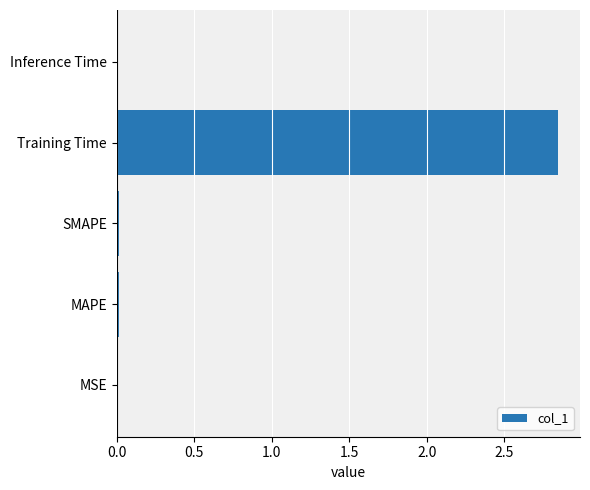

Which label corresponds to the largest value in the chart?

Training Time